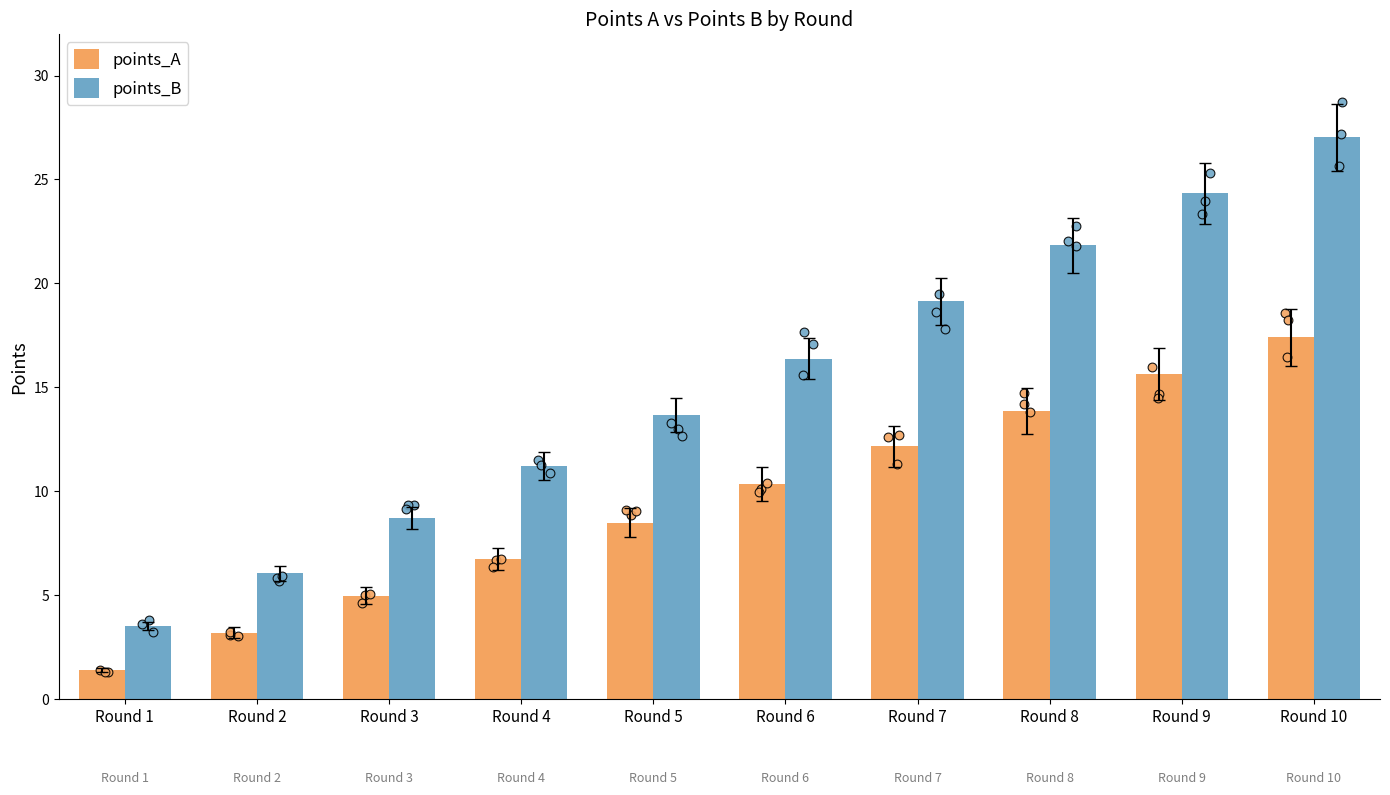

Which series reaches the minimum Y coordinate?

points_A